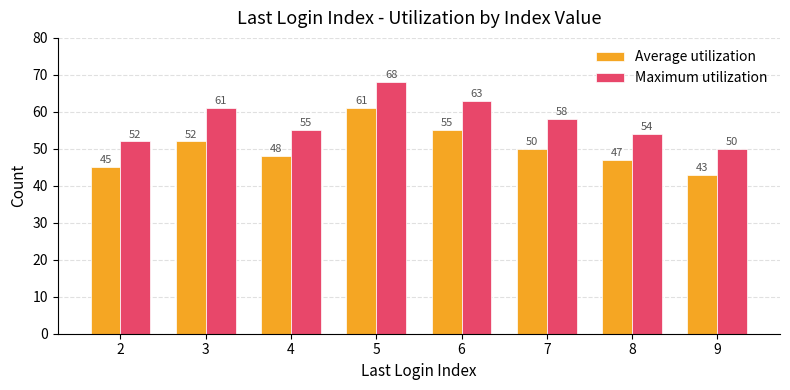

Rank the series at 2 from lowest to highest value.

Average utilization, Maximum utilization